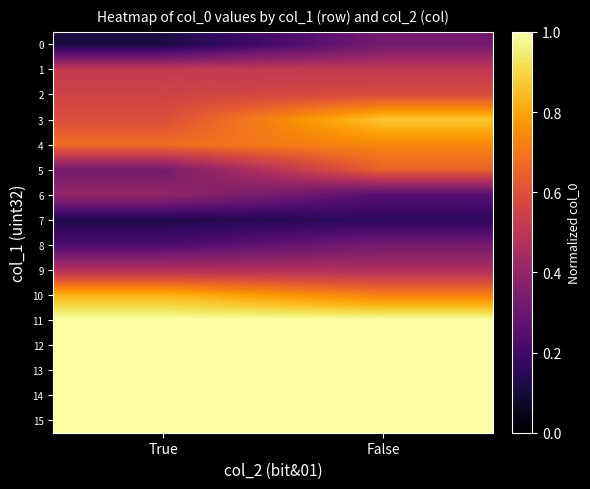

Reading left to right, extract all data points from this chart.

0: True=0.1	False=0.3
1: True=0.5	False=0.5
2: True=0.6	False=0.6
3: True=0.6	False=0.9
4: True=0.7	False=0.7
5: True=0.3	False=0.6
6: True=0.4	False=0.2
7: True=0.1	False=0.2
8: True=0.2	False=0.3
9: True=0.5	False=0.5
10: True=0.8	False=0.7
11: True=1.0	False=1.0
12: True=1.0	False=1.0
13: True=1.0	False=1.0
14: True=1.0	False=1.0
15: True=1.0	False=1.0